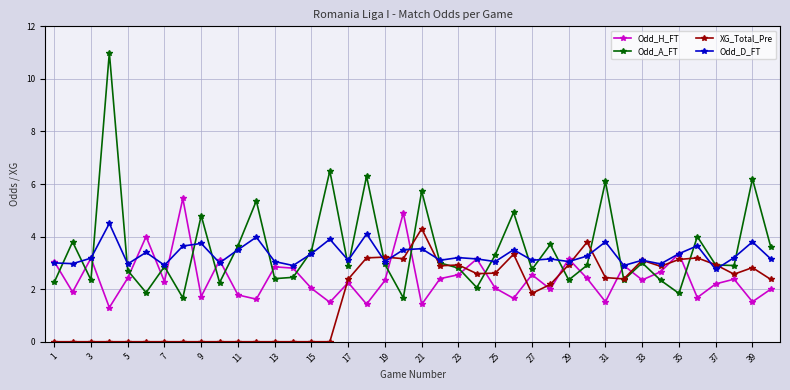

Which series has the largest range (max minus min)?

Odd_A_FT